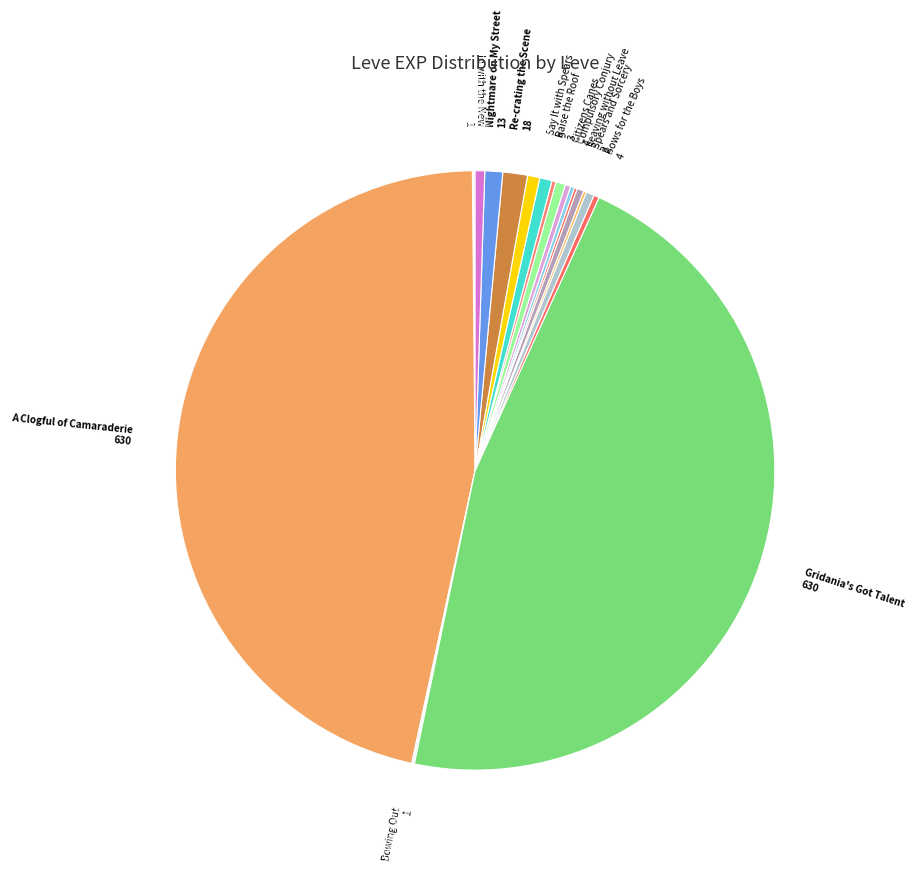

What is the largest slice in the pie chart?

A Clogful of Camaraderie